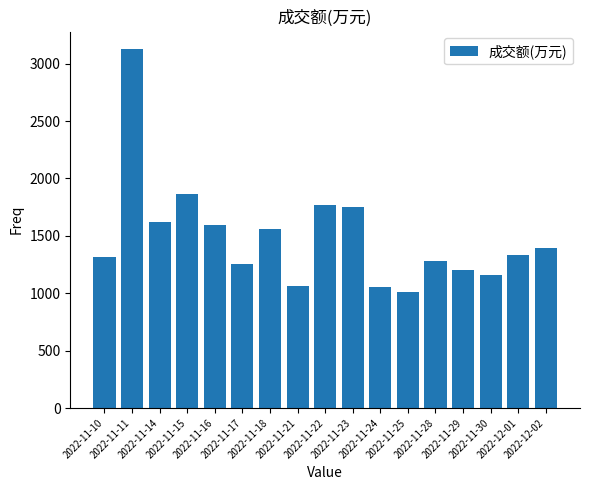

What is the label of the 17th bar from the left?

2022-12-02